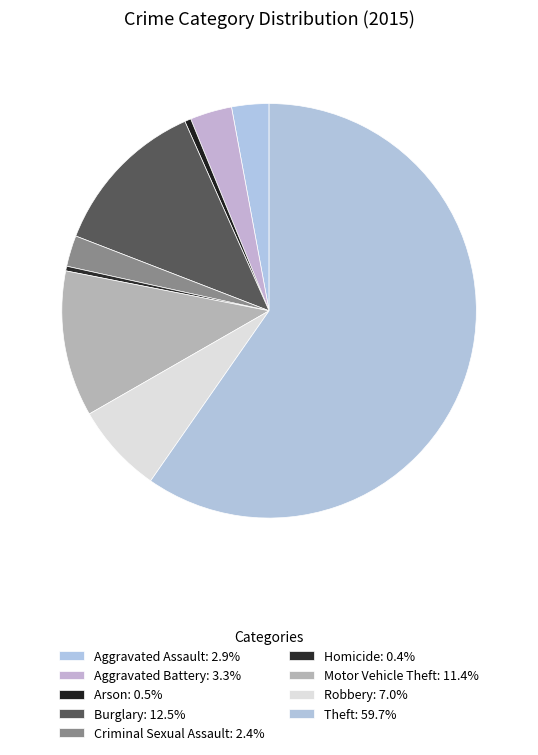

How many segments does this pie chart have?

9